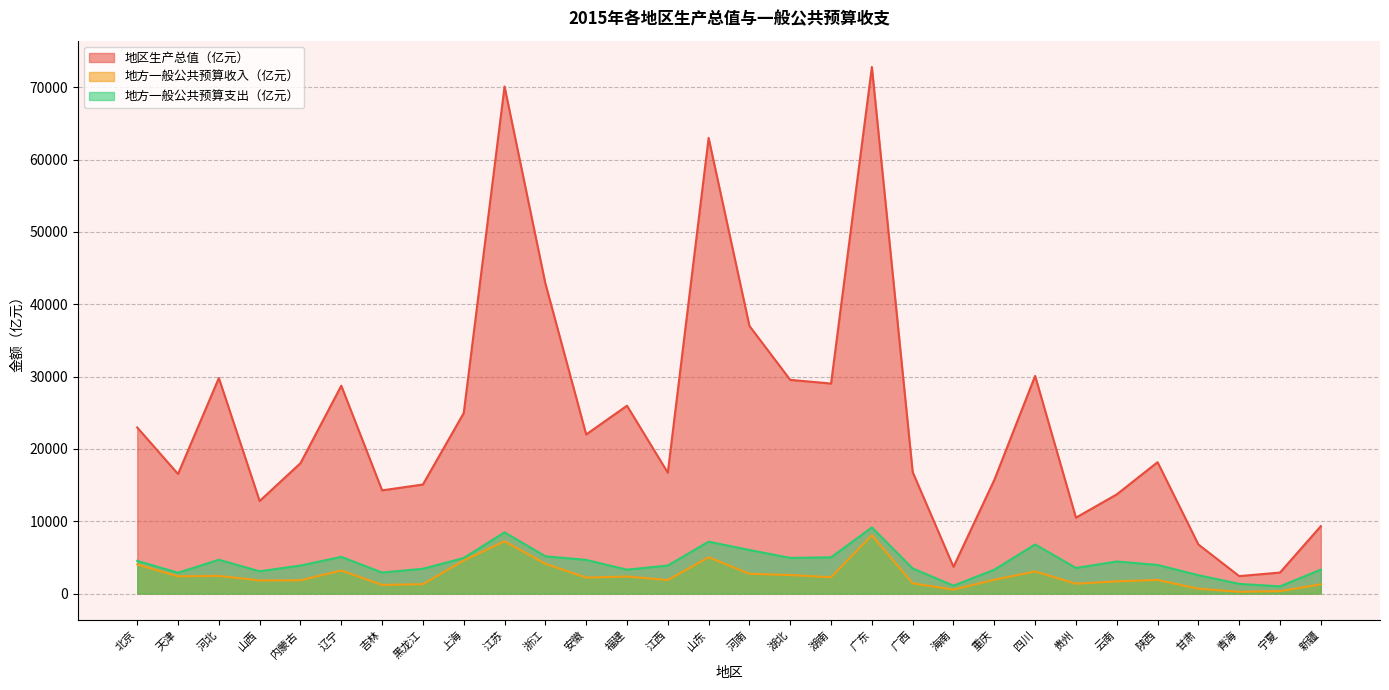

What are all the series names shown in the legend?

地区生产总值（亿元）, 地方一般公共预算收入（亿元）, 地方一般公共预算支出（亿元）